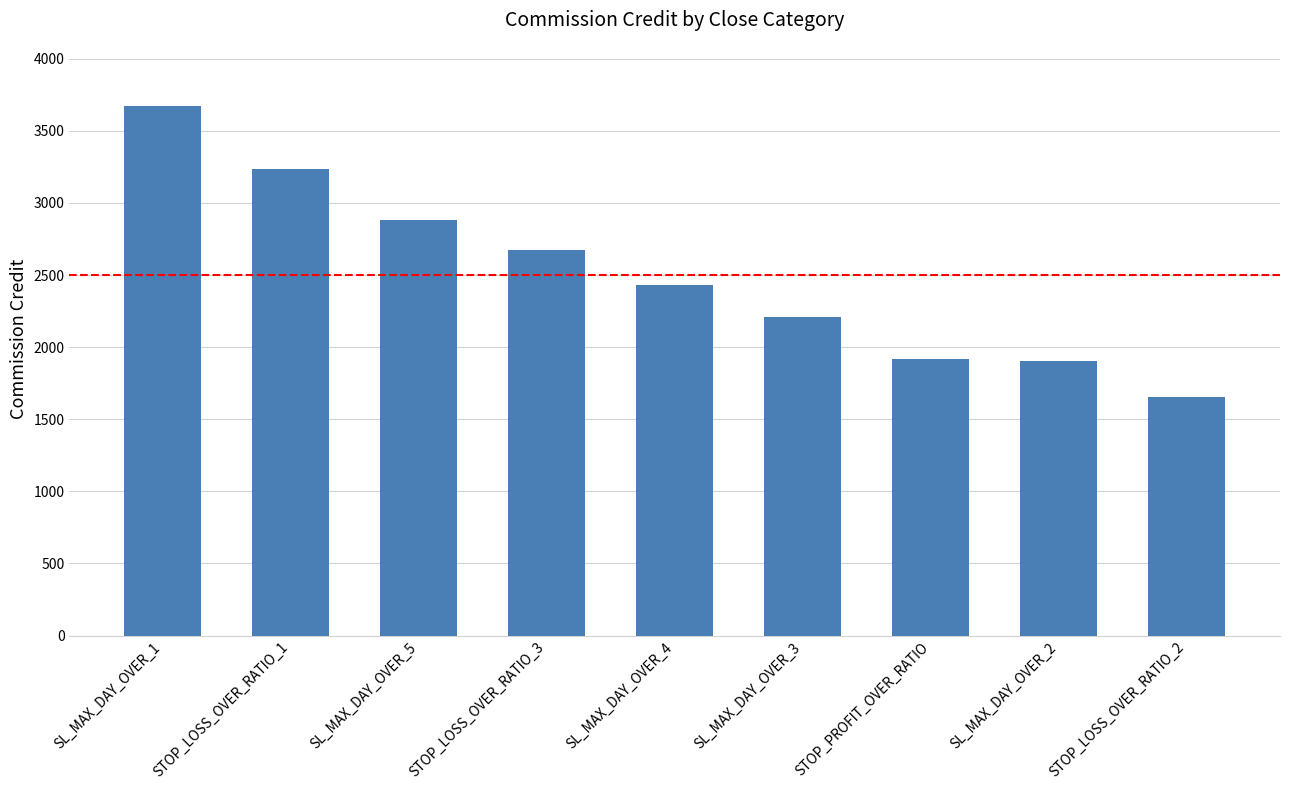

The chart shows a value of 2610 at STOP_LOSS_OVER_RATIO_2. True or false?

False